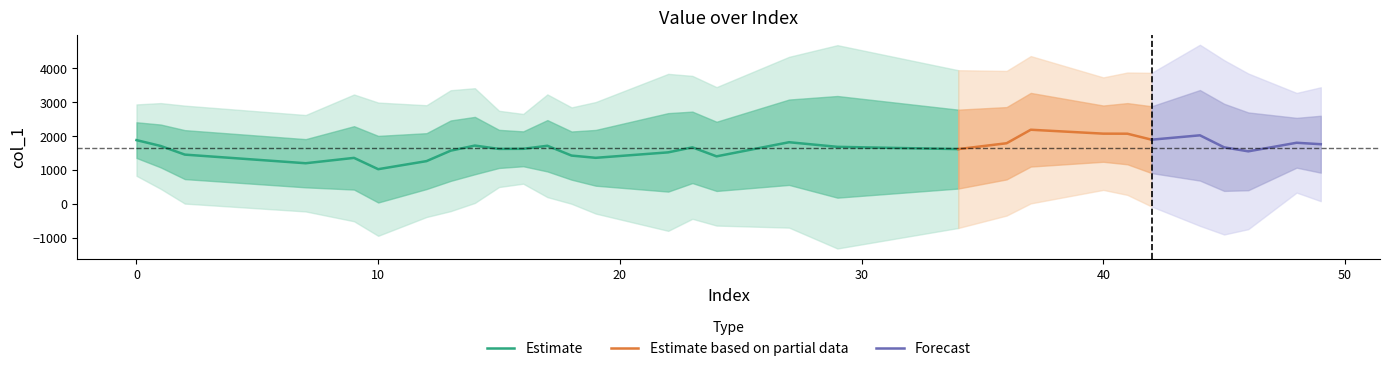

True or false: the data shows 2968 at 49.

False